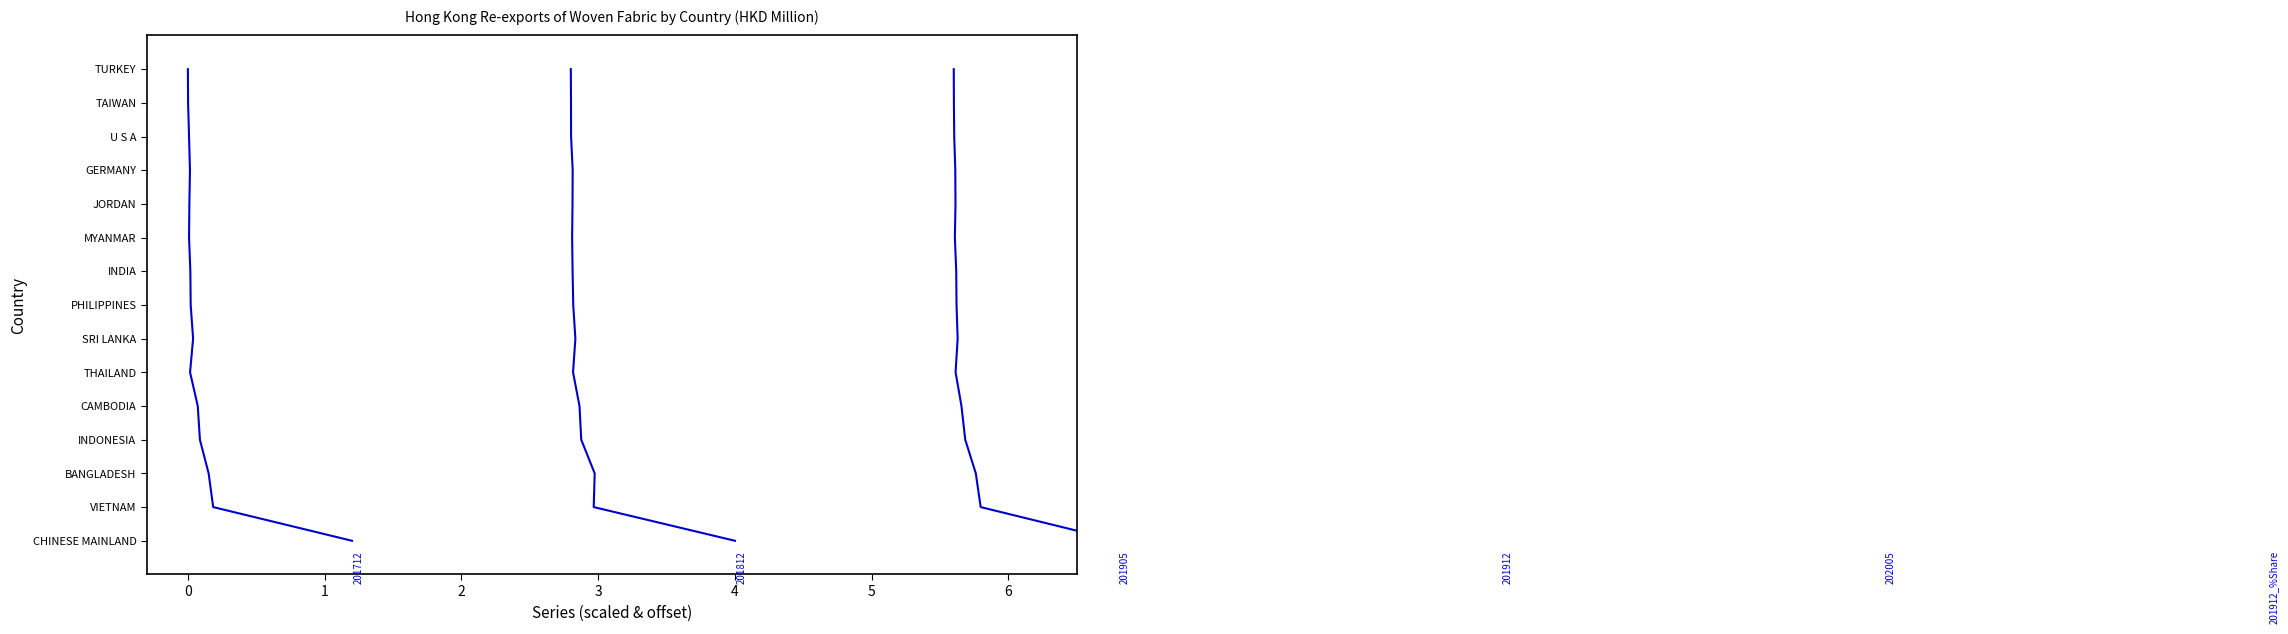

What is the value of the 10th point from the left?

9